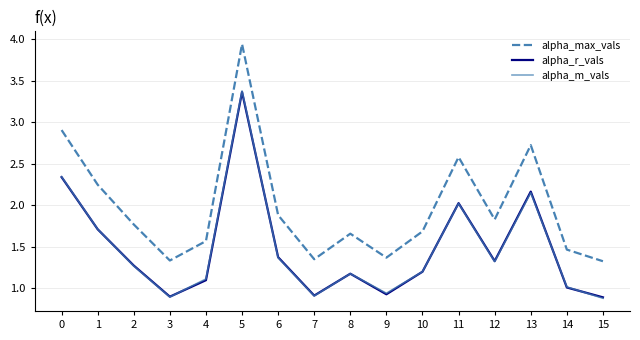

Between 5 and 9, which series saw the biggest shift?

alpha_max_vals